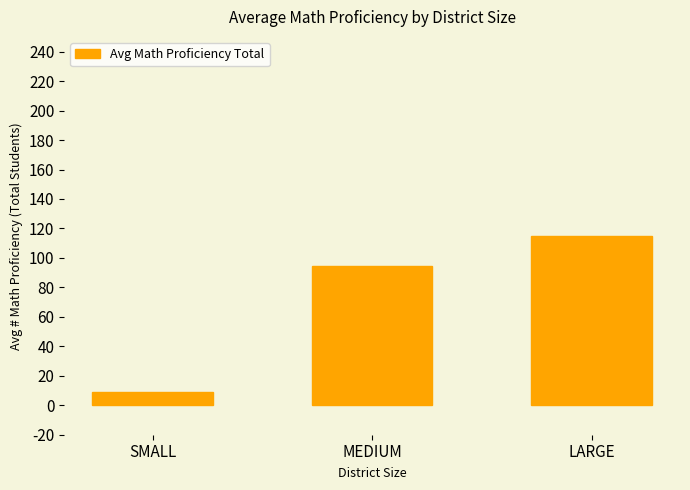

Reading left to right, what are all the values shown in this chart?

9.3	94.3	114.5